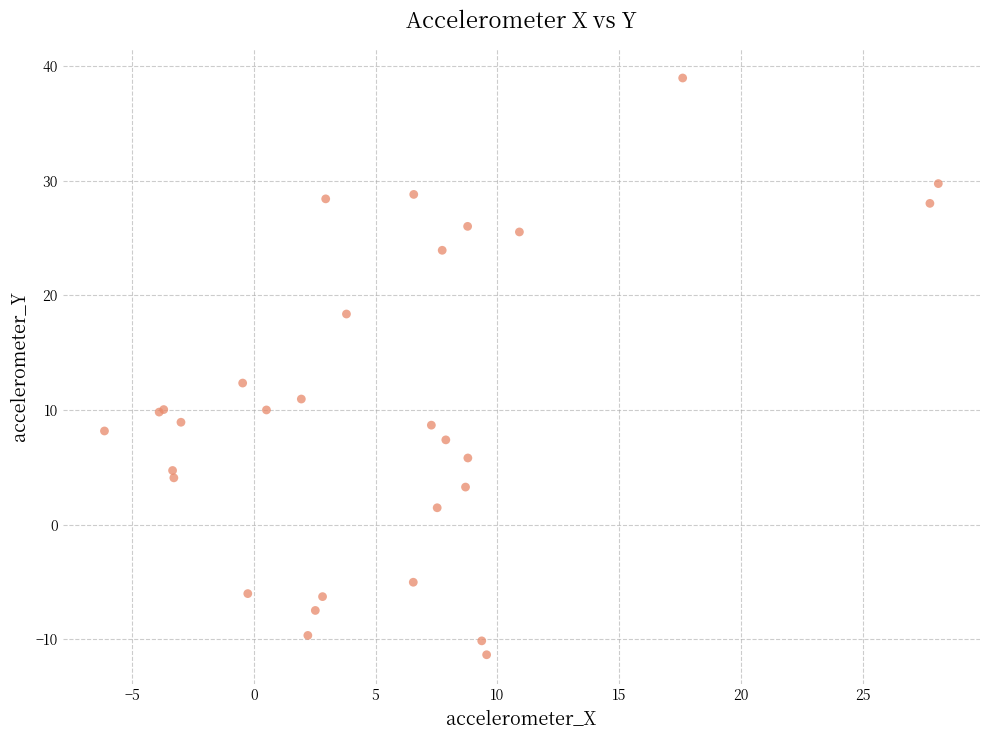

What Y value in the scatter plot is closest to 13?

12.3